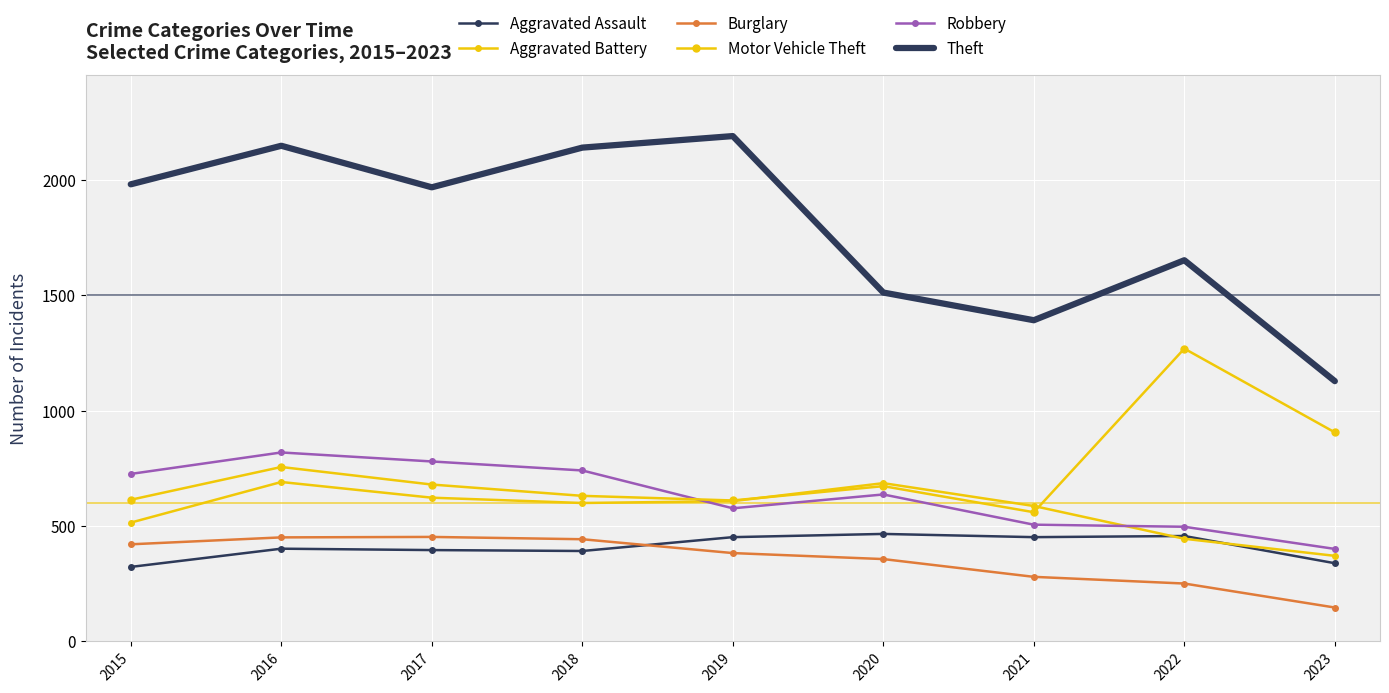

At which label does Motor Vehicle Theft first exceed 673?

2016